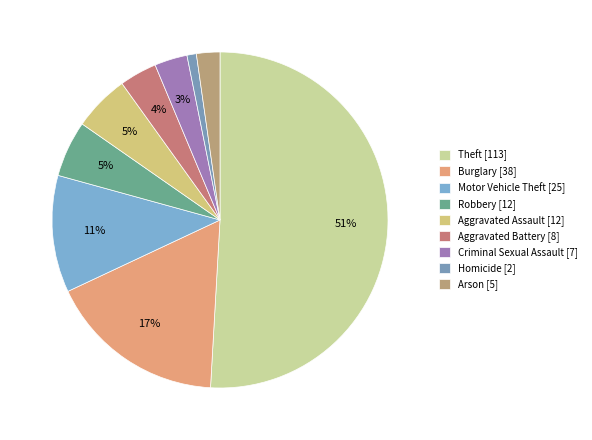

To the nearest percent, what is the difference between the Arson and Motor Vehicle Theft slice percentages?

9%